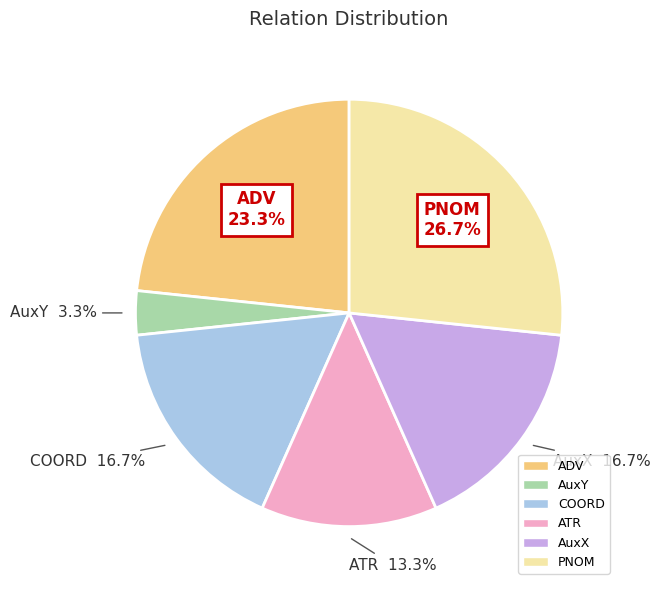

How many slices are in this pie chart?

6